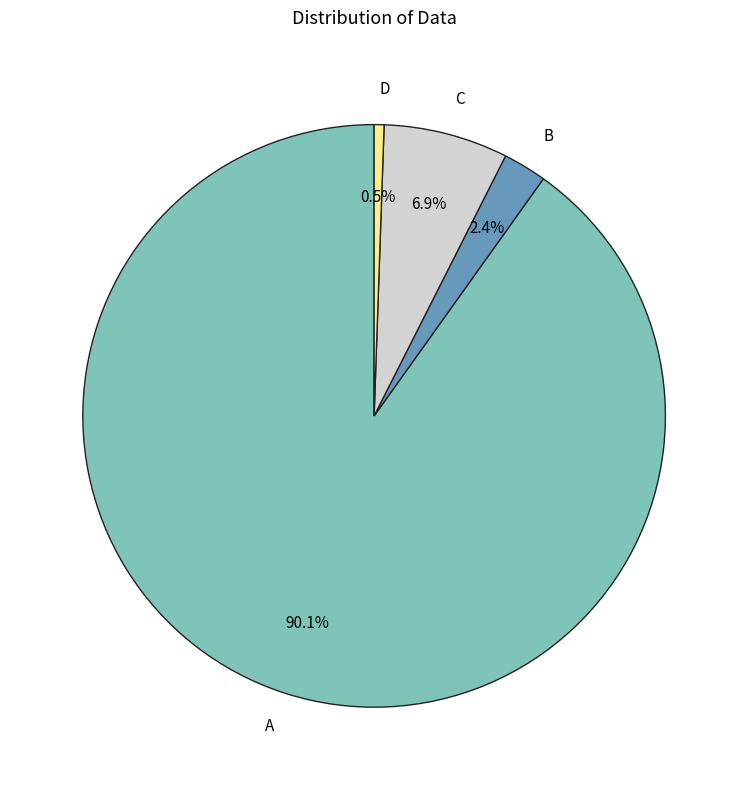

How much of the chart is everything except D?

99.5%